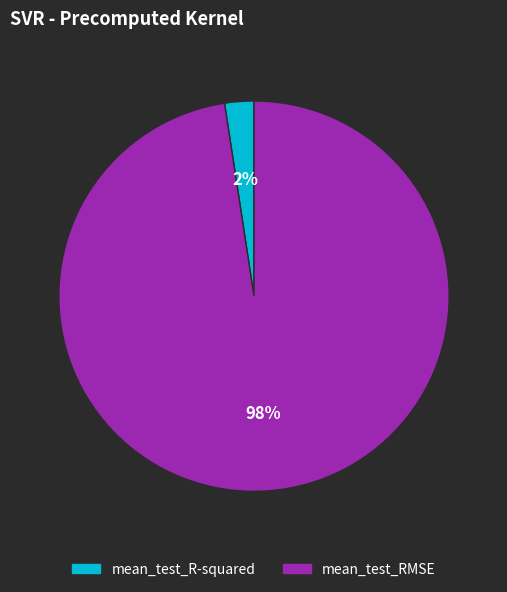

Which category has the biggest portion of the pie?

mean_test_RMSE